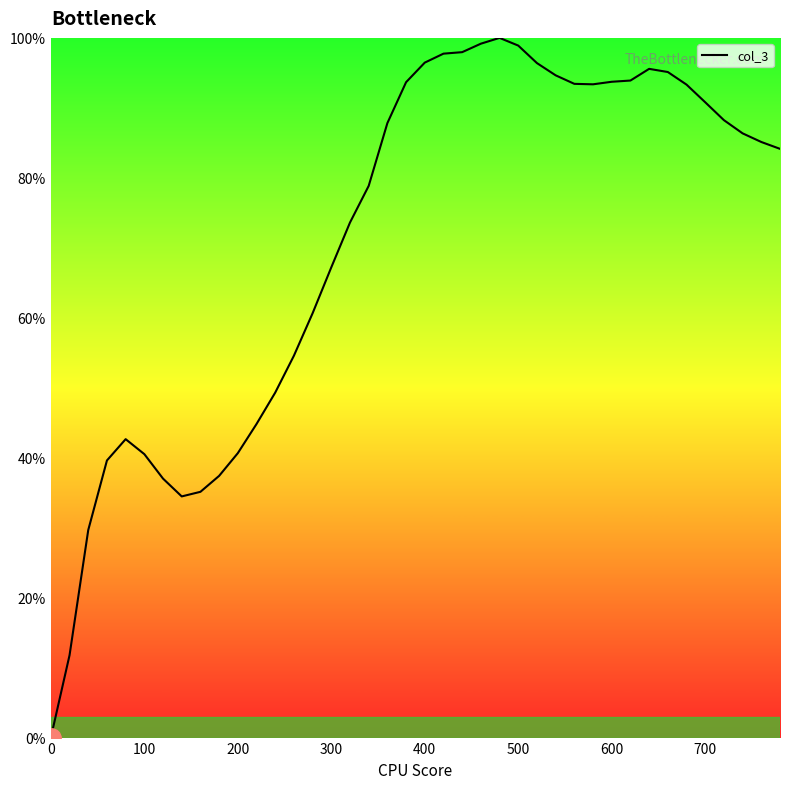

What is the greatest value displayed?

100.0